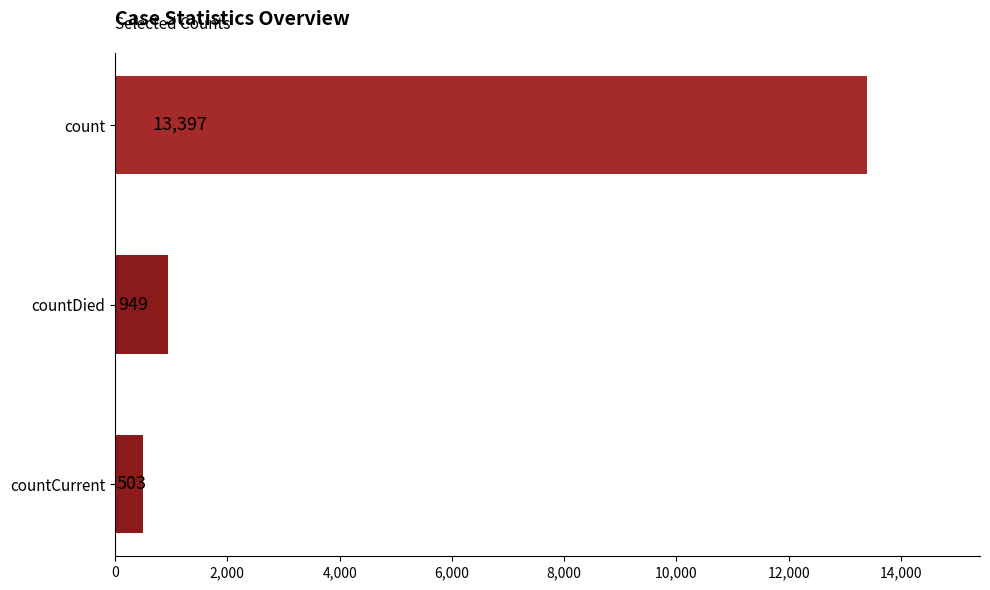

Where is the data nearest to the value 6950?

countDied